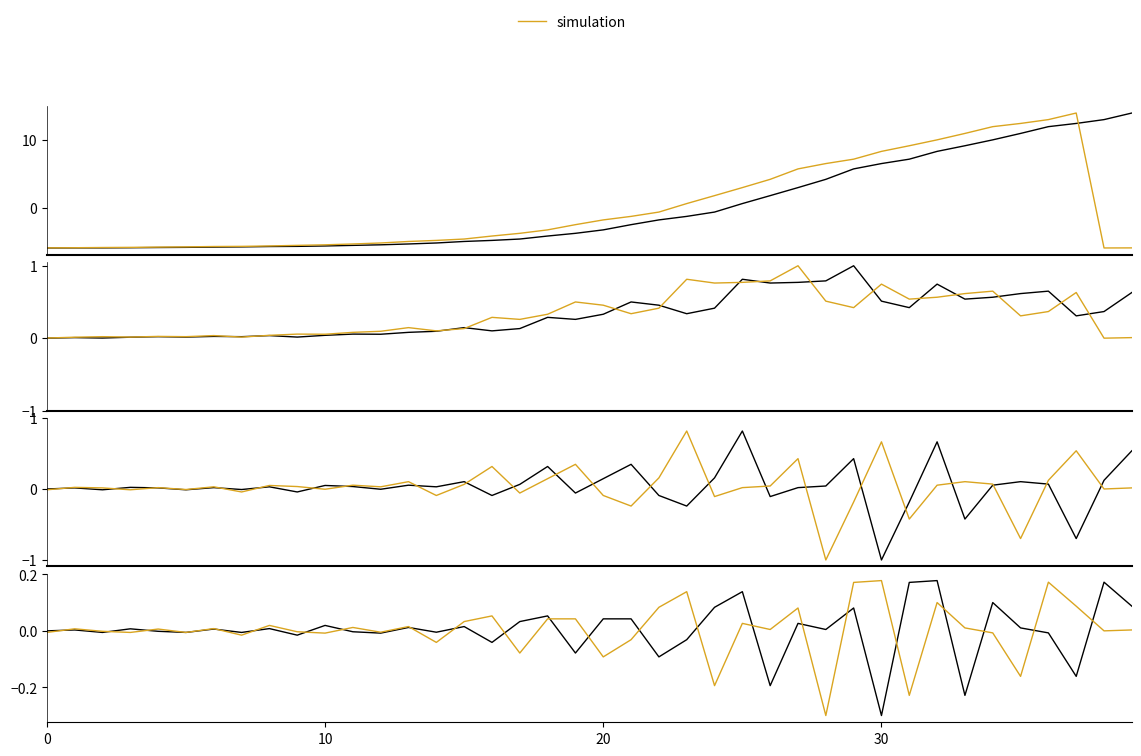

How many intersections are there between simulation and value?

22